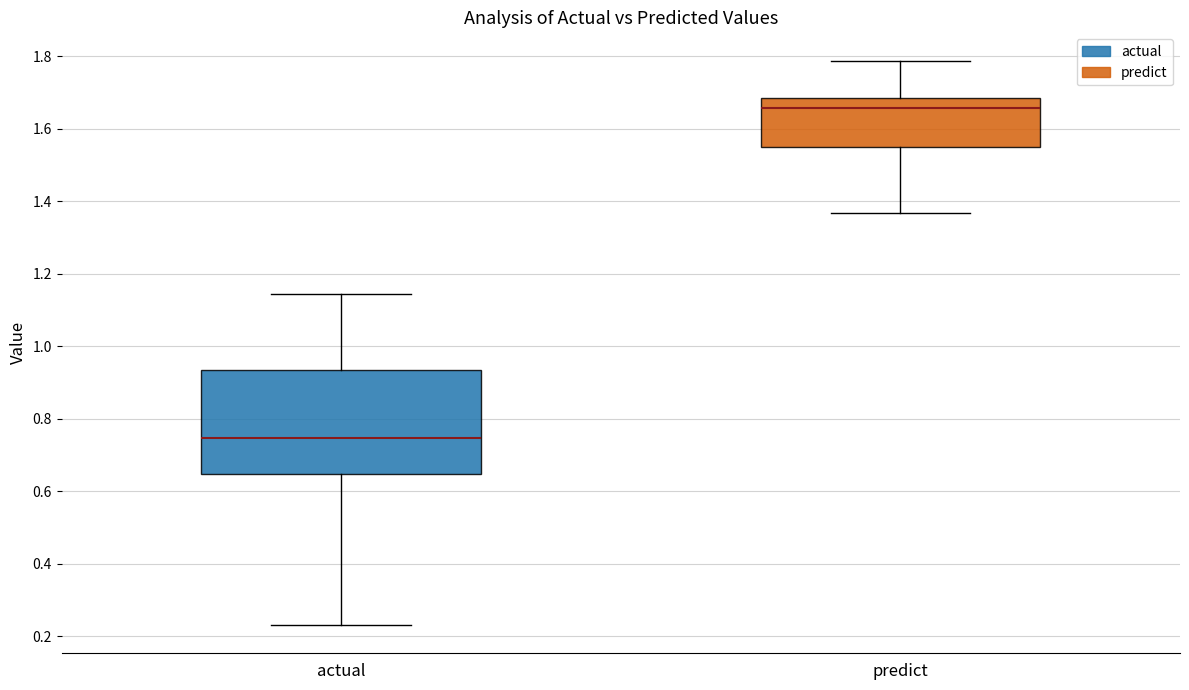

Where does the median line of the box for actual sit on the y-axis? The values are not printed on the chart, so give them approximately, as read against the axis.

0.74